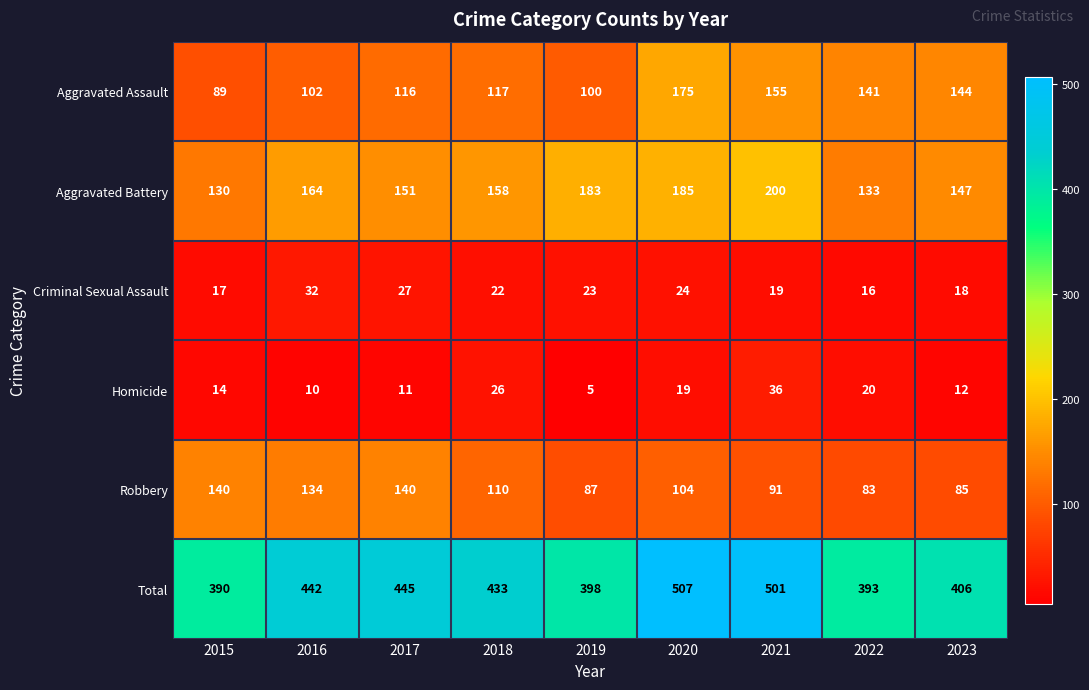

What is the smallest value displayed?

5